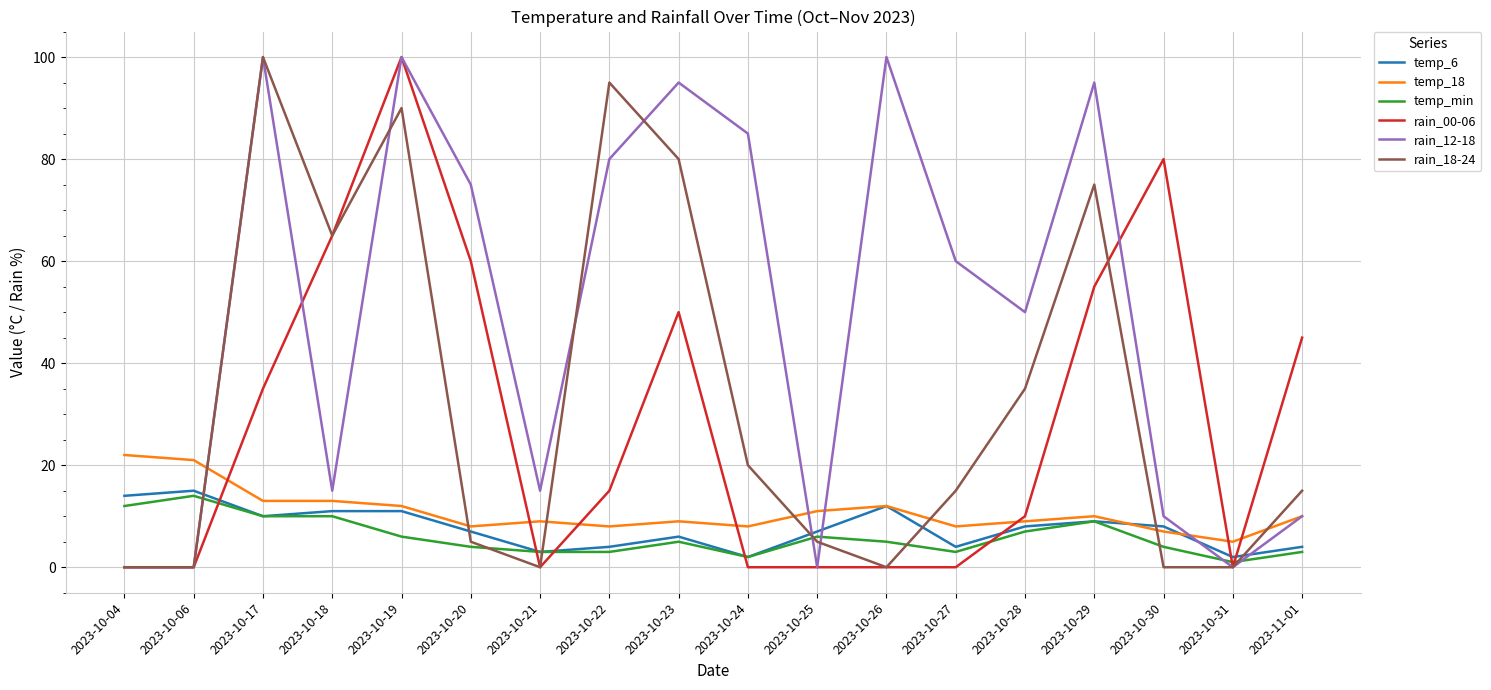

What is the difference between the maximum and minimum values in the temp_min series?

13